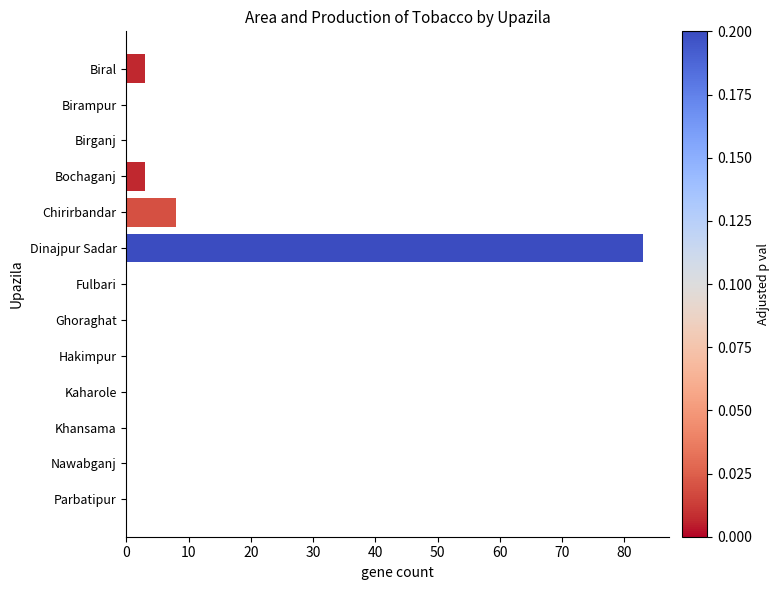

How many series are shown in this chart?

1